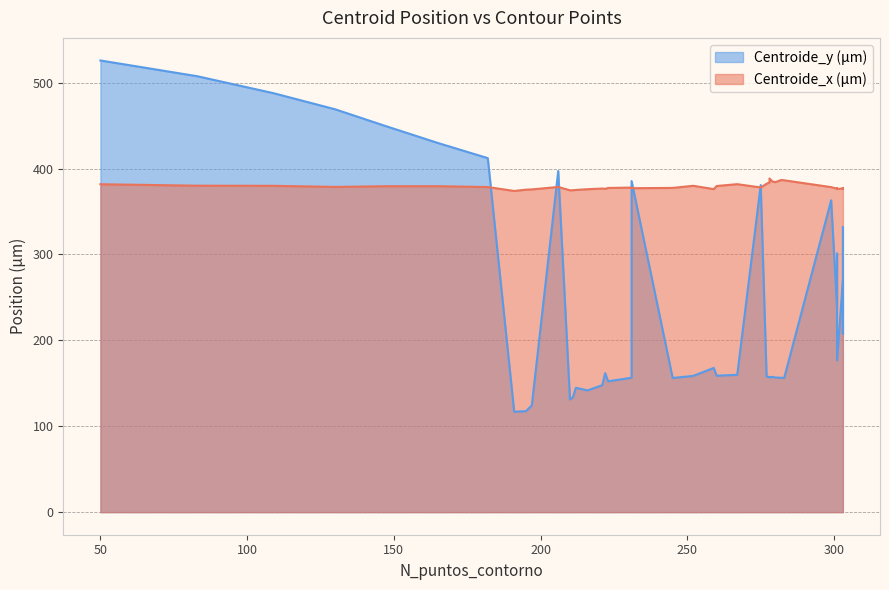

Does the chart have visible grid lines?

Yes